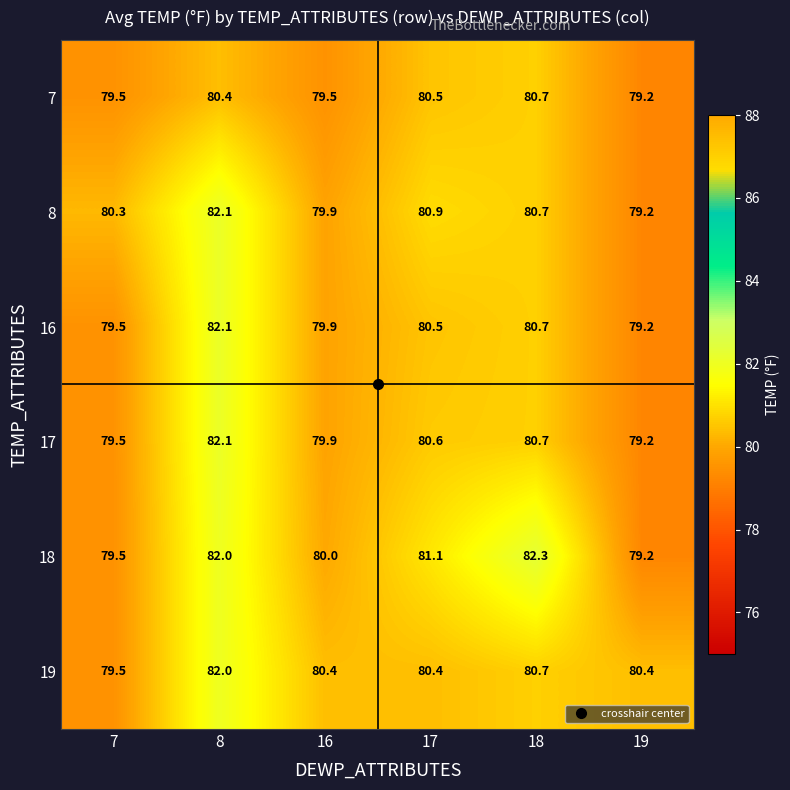

Between 7 and 16, which series saw the biggest shift?

19